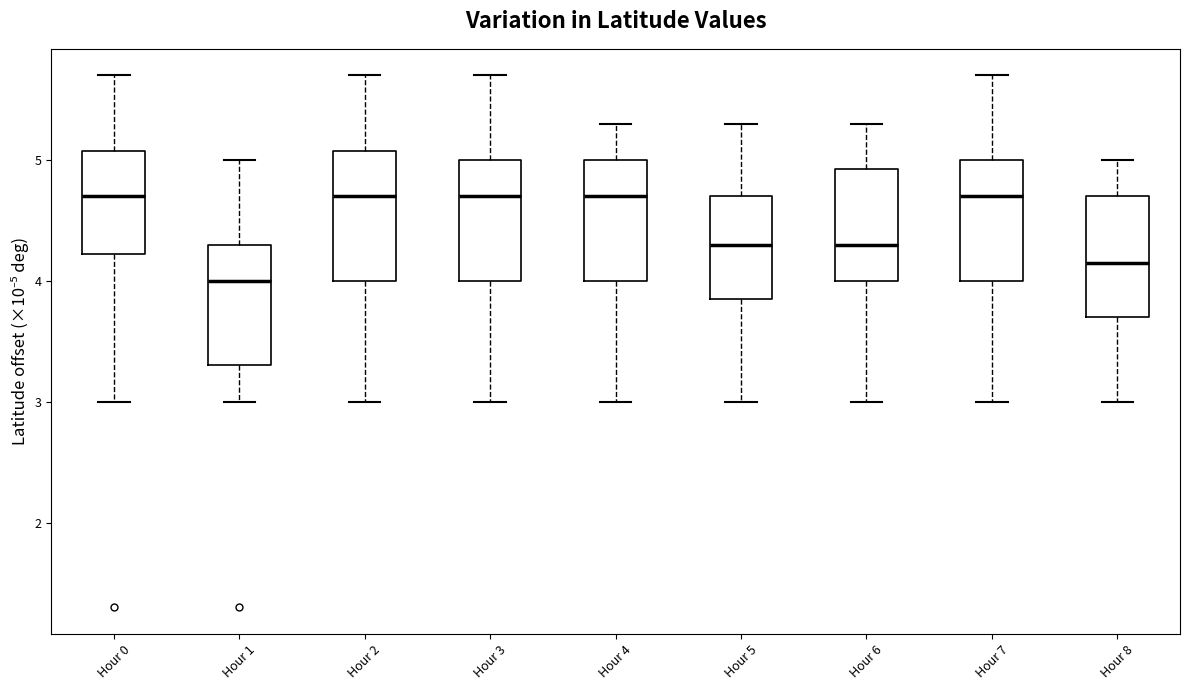

Reading left to right, read every box against the y-axis: the position of its median line, the range the box covers, and the ends of its whiskers. The values are not printed on the chart, so give them approximately, as read against the axis.

Hour 0: median 4.7, box 4.2 to 5.1, whiskers 3.0 to 5.7
Hour 1: median 4.0, box 3.3 to 4.3, whiskers 3.0 to 5.0
Hour 2: median 4.7, box 4.0 to 5.1, whiskers 3.0 to 5.7
Hour 3: median 4.7, box 4.0 to 5.0, whiskers 3.0 to 5.7
Hour 4: median 4.7, box 4.0 to 5.0, whiskers 3.0 to 5.3
Hour 5: median 4.3, box 3.9 to 4.7, whiskers 3.0 to 5.3
Hour 6: median 4.3, box 4.0 to 4.9, whiskers 3.0 to 5.3
Hour 7: median 4.7, box 4.0 to 5.0, whiskers 3.0 to 5.7
Hour 8: median 4.2, box 3.7 to 4.7, whiskers 3.0 to 5.0